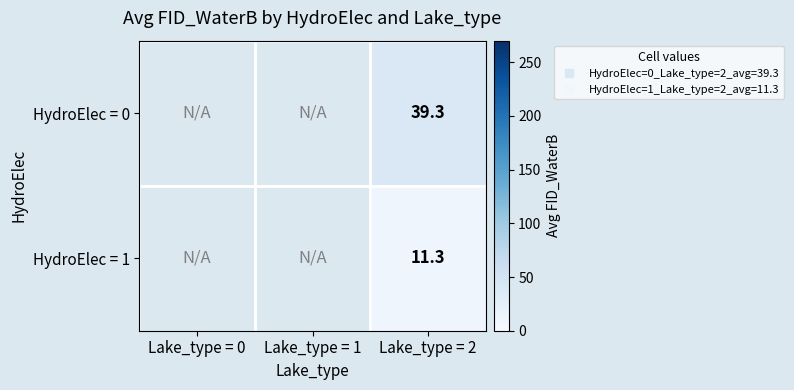

Which label corresponds to the largest value in the chart?

Lake_type = 2